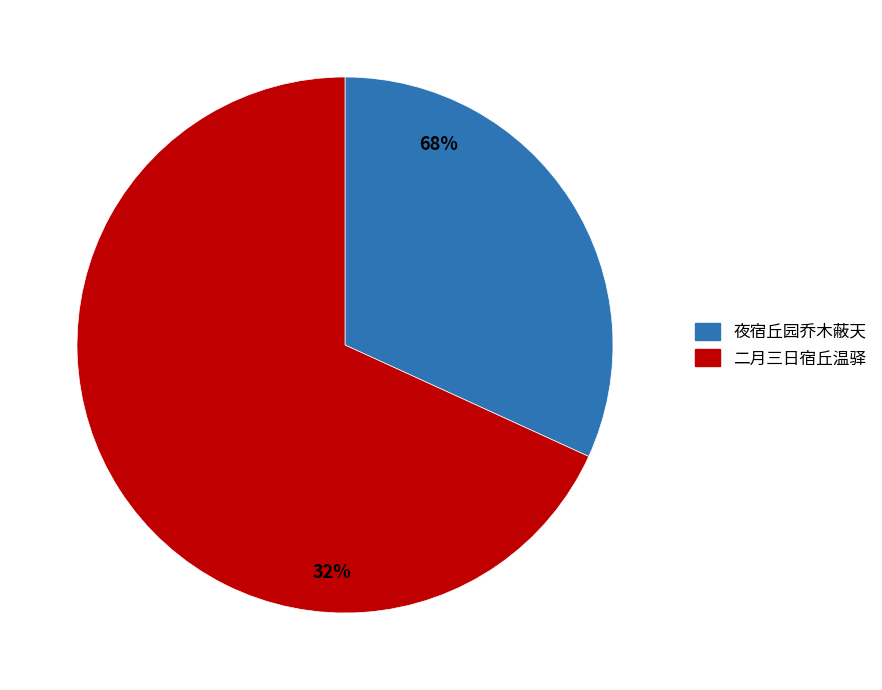

True or false: 夜宿丘园乔木蔽天大者几十抱复有修藤数十寻县络溪渚 accounts for 32% of the total.

True